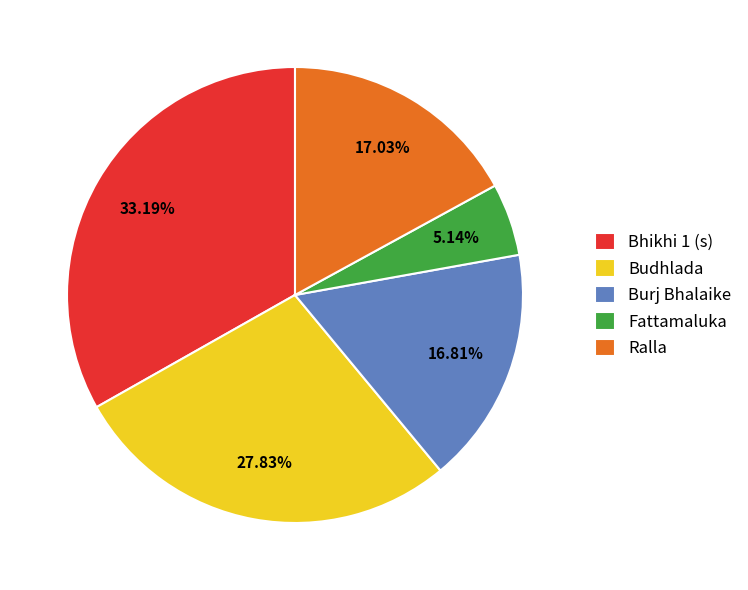

How much of the chart is everything except Fattamaluka?

94.9%